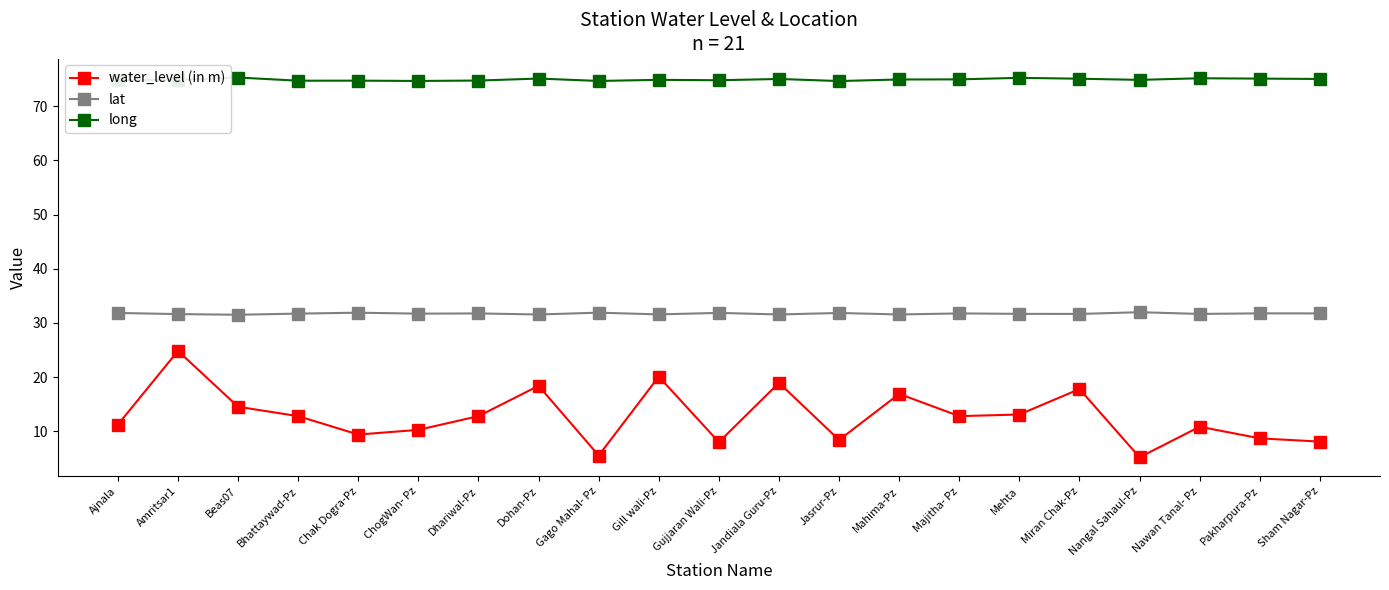

What is the sum of all water_level (in m) values?

268.7